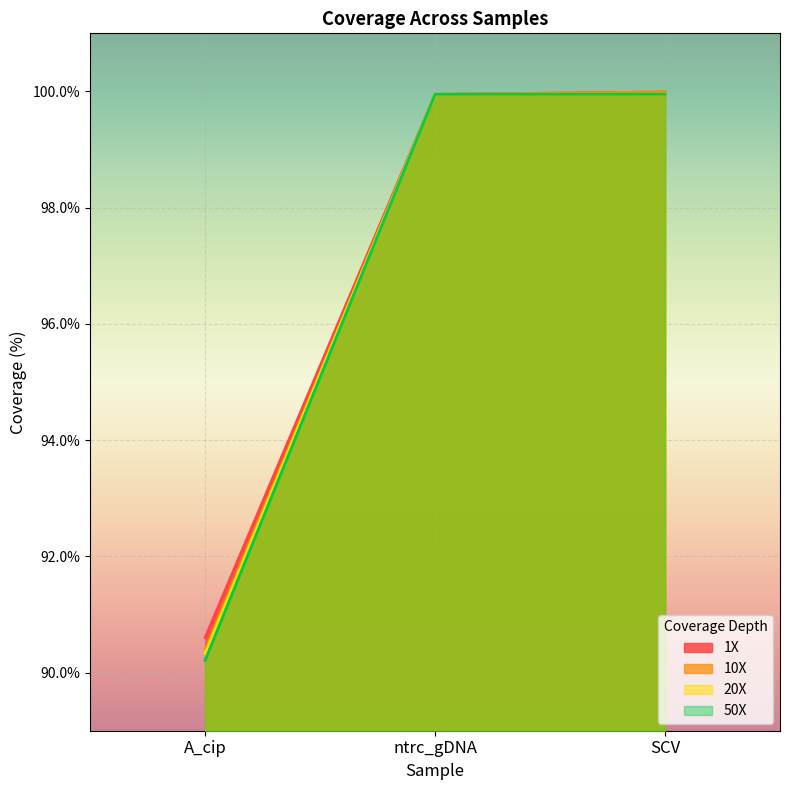

What position from the left is SCV?

3